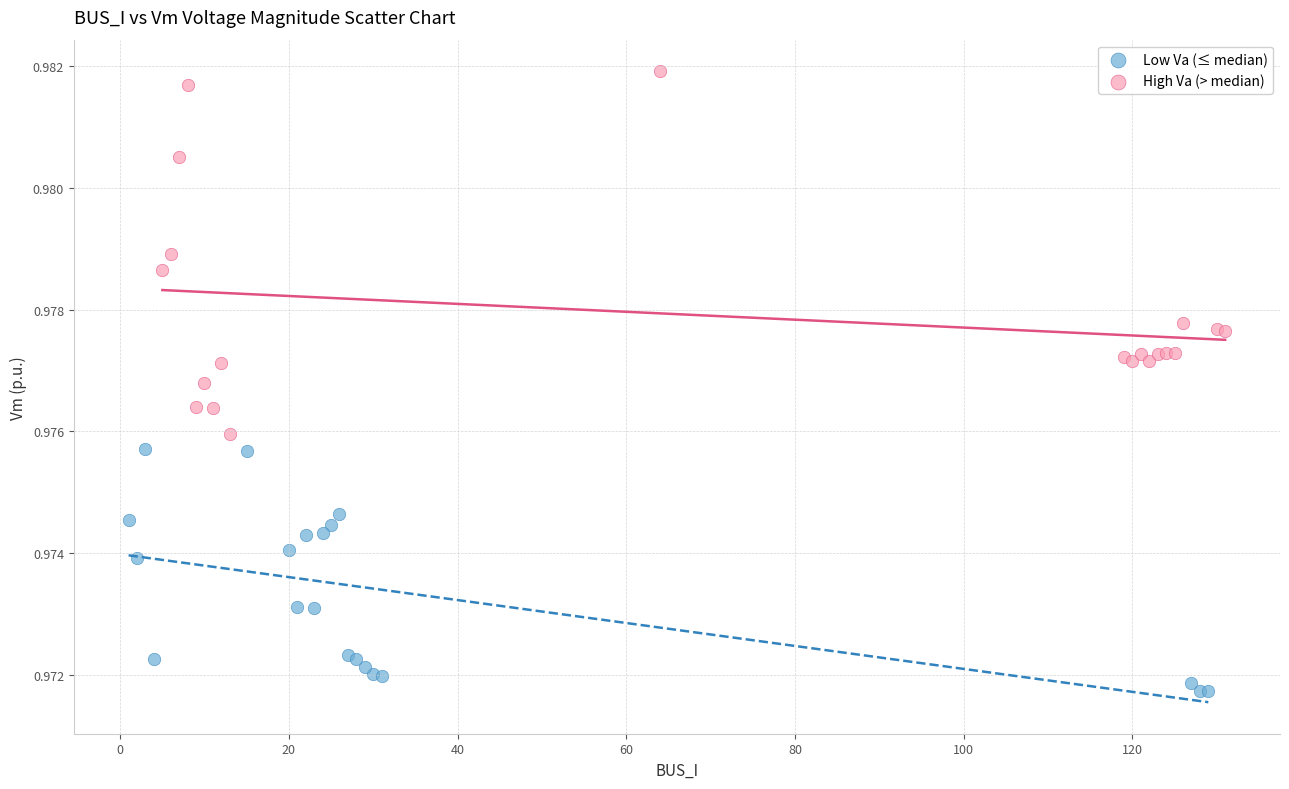

Which series has the largest Y range (max minus min)?

High Va (> median)